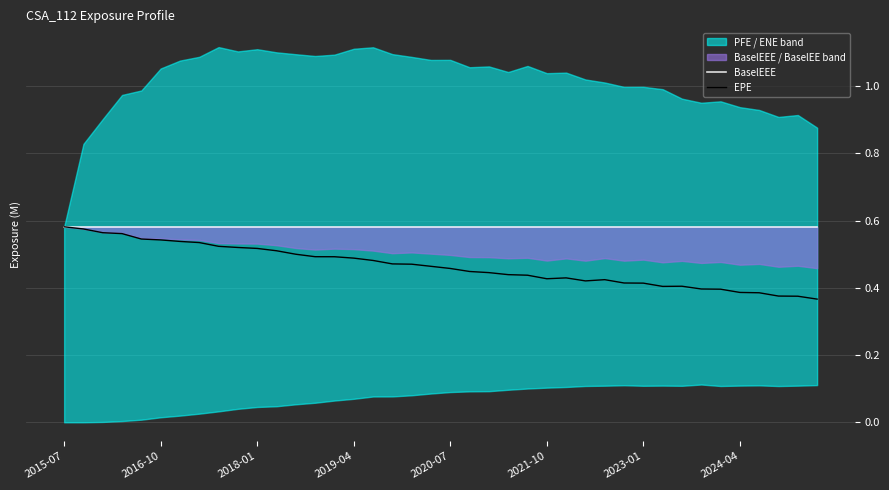

At how many categories does at least one series exceed 0?

40